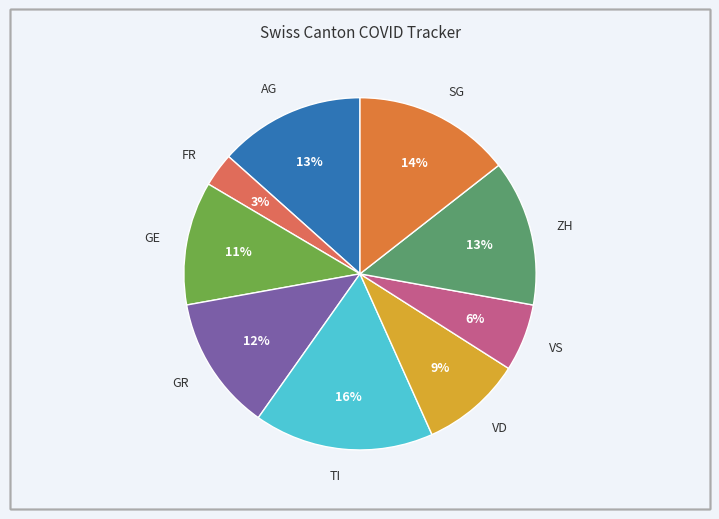

Does any single category account for the majority?

No